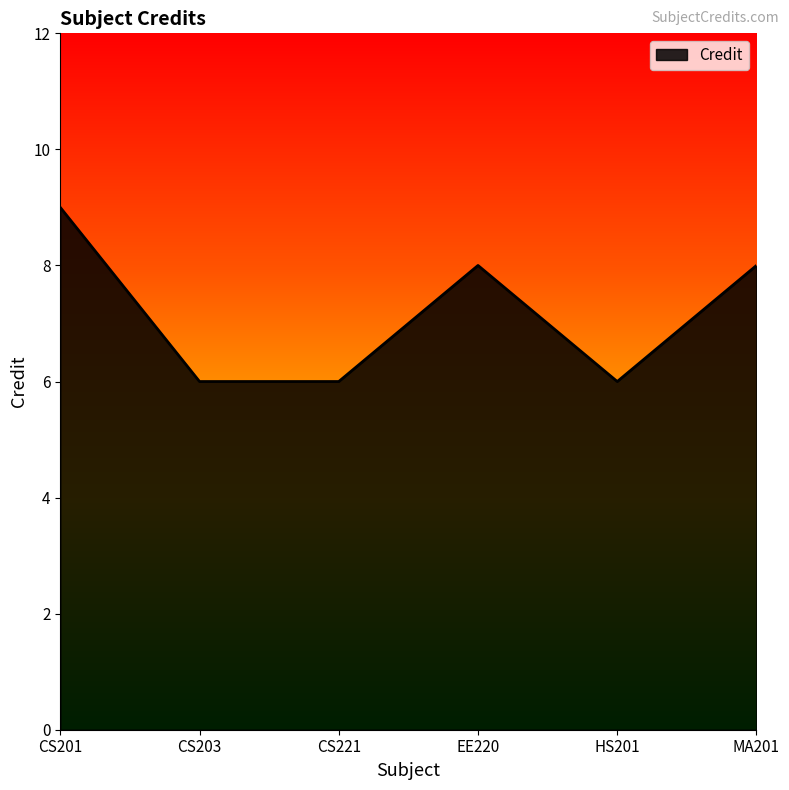

What position from the right is CS203?

5